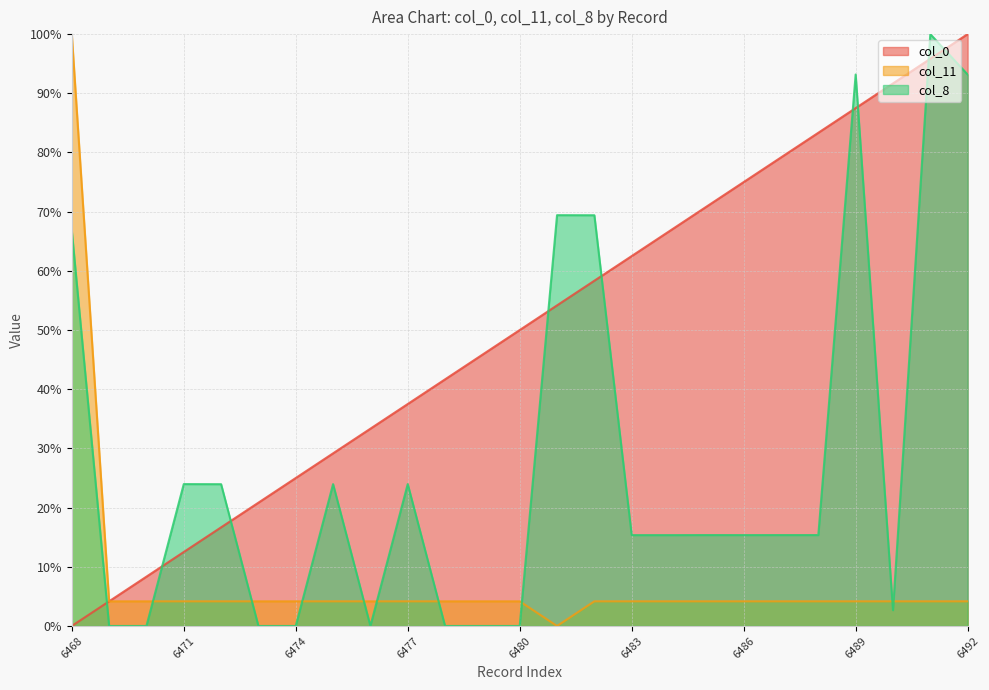

Is the value of col_11 at 6476 greater than the value of col_8 at 6485?

No